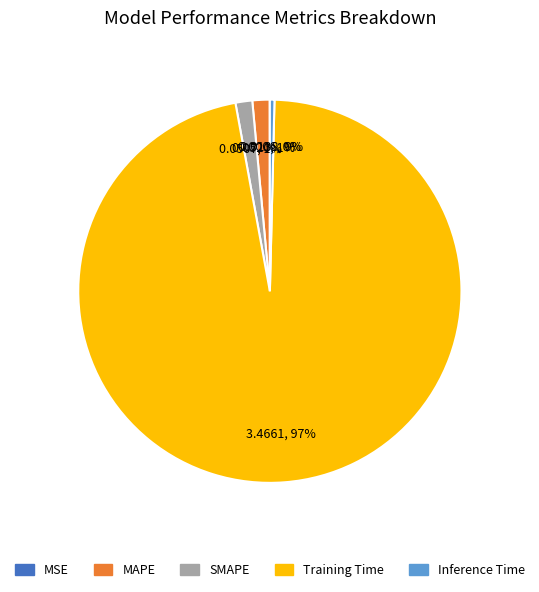

Which category has the biggest portion of the pie?

Training Time